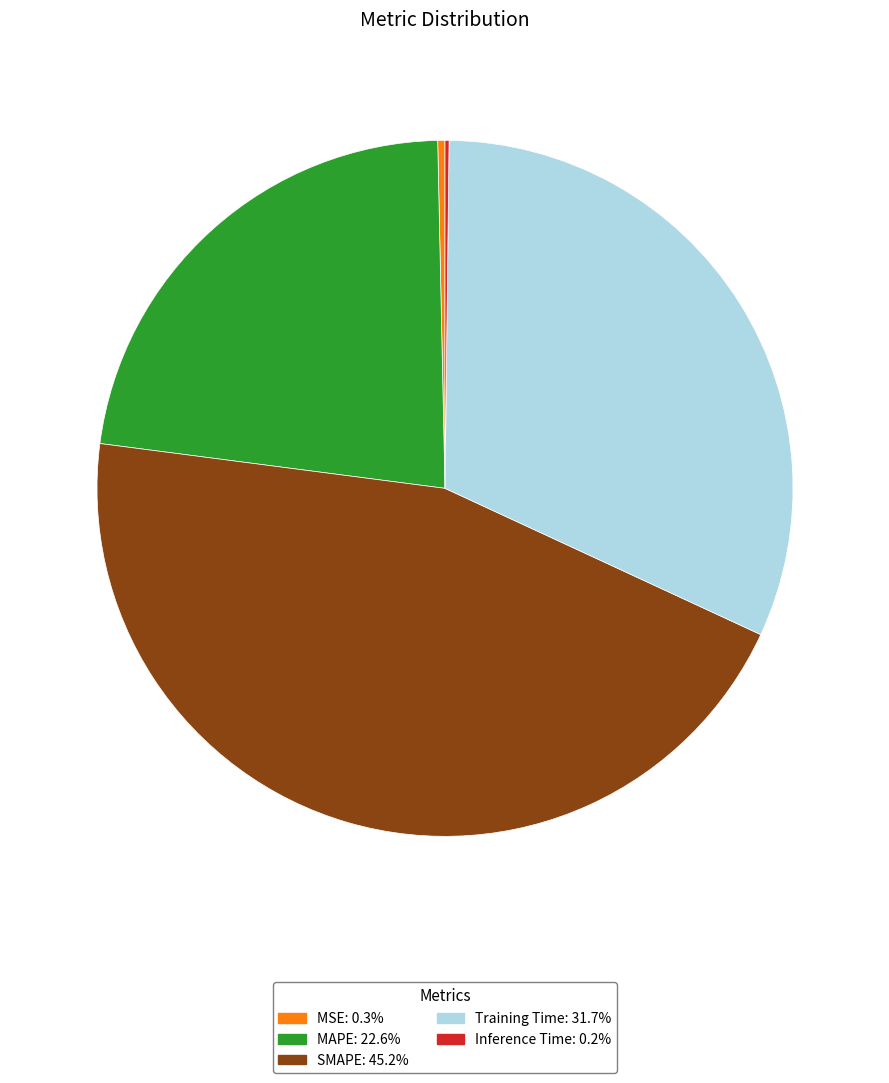

Does any single category account for the majority?

No